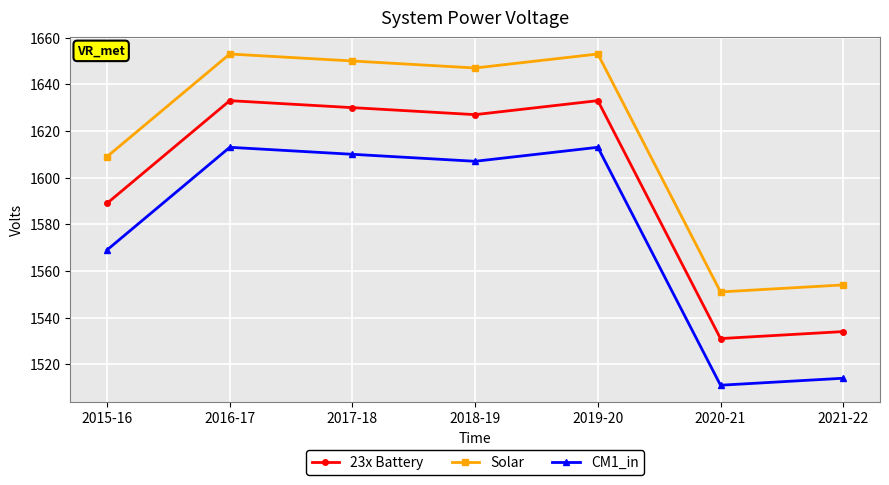

What is the sum of the Solar values at 2018-19 and 2021-22?

3201